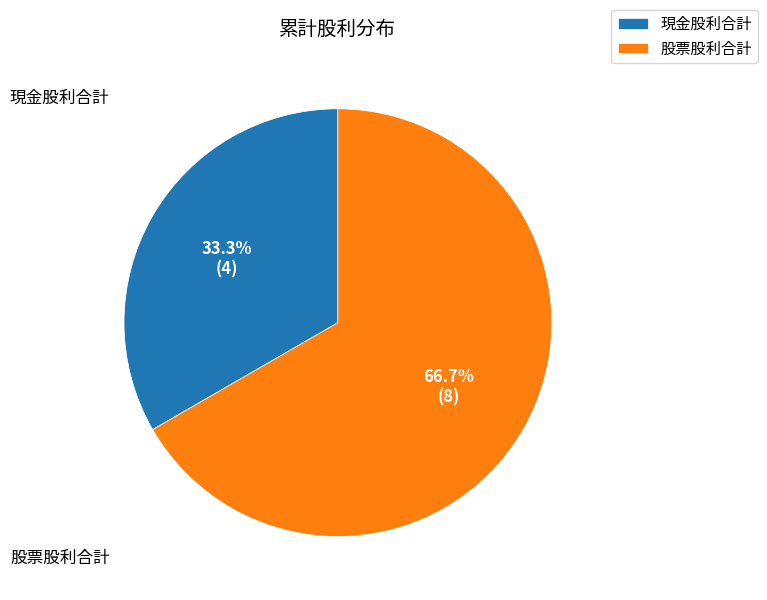

To the nearest percent, what is the average slice percentage?

50%